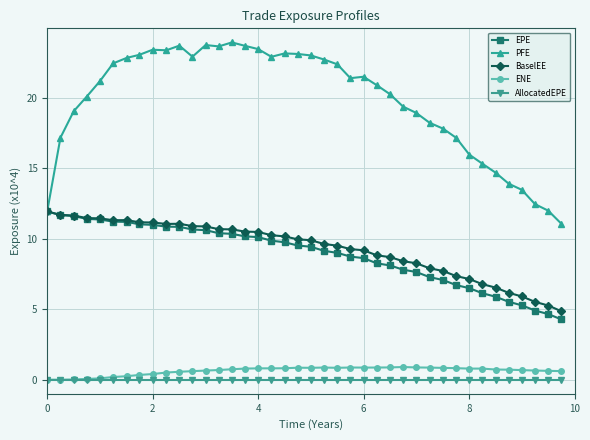

What is the sum of all PFE values?

791.3